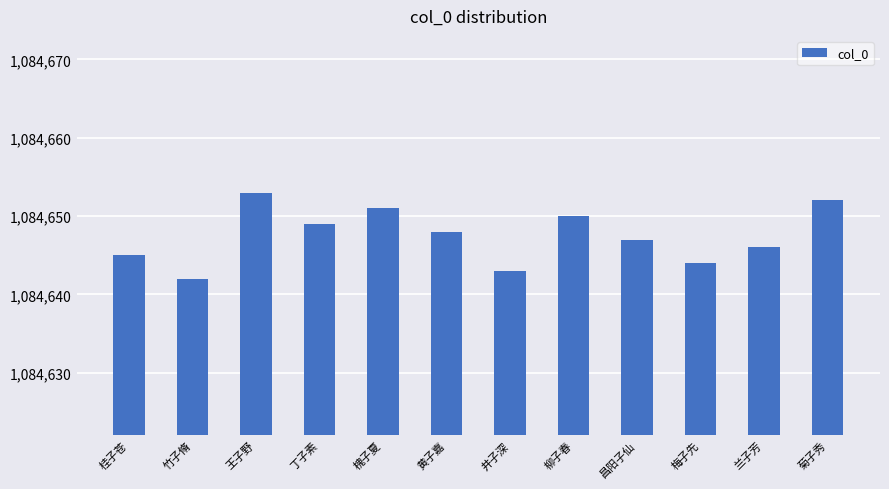

What position from the left is 王子野?

3